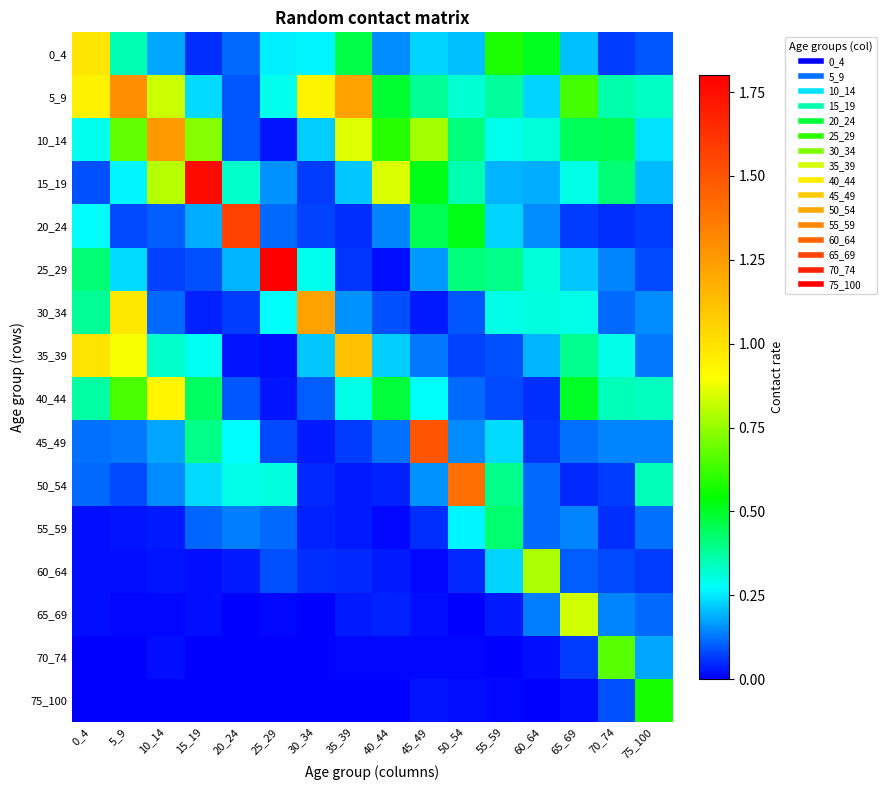

Reading left to right, transcribe all the data shown in this chart.

0_4: 0_4=1.0	5_9=0.4	10_14=0.2	15_19=0.1	20_24=0.1	25_29=0.3	30_34=0.3	35_39=0.5	40_44=0.2	45_49=0.2	50_54=0.2	55_59=0.6	60_64=0.5	65_69=0.2	70_74=0.1	75_100=0.1
5_9: 0_4=0.9	5_9=1.3	10_14=0.8	15_19=0.2	20_24=0.1	25_29=0.3	30_34=0.9	35_39=1.2	40_44=0.5	45_49=0.4	50_54=0.3	55_59=0.4	60_64=0.2	65_69=0.6	70_74=0.4	75_100=0.3
10_14: 0_4=0.3	5_9=0.7	10_14=1.3	15_19=0.7	20_24=0.1	25_29=0.0	30_34=0.2	35_39=0.9	40_44=0.6	45_49=0.8	50_54=0.4	55_59=0.3	60_64=0.3	65_69=0.5	70_74=0.5	75_100=0.2
15_19: 0_4=0.1	5_9=0.3	10_14=0.8	15_19=1.8	20_24=0.3	25_29=0.2	30_34=0.1	35_39=0.2	40_44=0.8	45_49=0.5	50_54=0.4	55_59=0.2	60_64=0.2	65_69=0.3	70_74=0.4	75_100=0.2
20_24: 0_4=0.3	5_9=0.1	10_14=0.1	15_19=0.2	20_24=1.6	25_29=0.1	30_34=0.1	35_39=0.1	40_44=0.1	45_49=0.5	50_54=0.5	55_59=0.2	60_64=0.1	65_69=0.1	70_74=0.1	75_100=0.1
25_29: 0_4=0.4	5_9=0.2	10_14=0.1	15_19=0.1	20_24=0.2	25_29=1.8	30_34=0.3	35_39=0.1	40_44=0.0	45_49=0.2	50_54=0.4	55_59=0.4	60_64=0.3	65_69=0.2	70_74=0.1	75_100=0.1
30_34: 0_4=0.4	5_9=1.0	10_14=0.1	15_19=0.0	20_24=0.1	25_29=0.3	30_34=1.2	35_39=0.2	40_44=0.1	45_49=0.0	50_54=0.1	55_59=0.3	60_64=0.3	65_69=0.3	70_74=0.1	75_100=0.1
35_39: 0_4=1.0	5_9=0.9	10_14=0.3	15_19=0.3	20_24=0.0	25_29=0.0	30_34=0.2	35_39=1.1	40_44=0.2	45_49=0.1	50_54=0.1	55_59=0.1	60_64=0.2	65_69=0.4	70_74=0.3	75_100=0.1
40_44: 0_4=0.4	5_9=0.6	10_14=0.9	15_19=0.4	20_24=0.1	25_29=0.0	30_34=0.1	35_39=0.3	40_44=0.5	45_49=0.3	50_54=0.1	55_59=0.1	60_64=0.1	65_69=0.5	70_74=0.4	75_100=0.3
45_49: 0_4=0.1	5_9=0.1	10_14=0.2	15_19=0.4	20_24=0.3	25_29=0.1	30_34=0.0	35_39=0.1	40_44=0.1	45_49=1.5	50_54=0.2	55_59=0.2	60_64=0.1	65_69=0.1	70_74=0.1	75_100=0.1
50_54: 0_4=0.1	5_9=0.1	10_14=0.2	15_19=0.2	20_24=0.3	25_29=0.3	30_34=0.0	35_39=0.0	40_44=0.0	45_49=0.2	50_54=1.4	55_59=0.4	60_64=0.1	65_69=0.0	70_74=0.1	75_100=0.3
55_59: 0_4=0.0	5_9=0.0	10_14=0.0	15_19=0.1	20_24=0.1	25_29=0.1	30_34=0.0	35_39=0.0	40_44=0.0	45_49=0.1	50_54=0.3	55_59=0.4	60_64=0.1	65_69=0.1	70_74=0.0	75_100=0.1
60_64: 0_4=0.0	5_9=0.0	10_14=0.0	15_19=0.0	20_24=0.0	25_29=0.1	30_34=0.0	35_39=0.0	40_44=0.0	45_49=0.0	50_54=0.0	55_59=0.2	60_64=0.8	65_69=0.1	70_74=0.1	75_100=0.1
65_69: 0_4=0.0	5_9=0.0	10_14=0.0	15_19=0.0	20_24=0.0	25_29=0.0	30_34=0.0	35_39=0.0	40_44=0.0	45_49=0.0	50_54=0.0	55_59=0.0	60_64=0.1	65_69=0.8	70_74=0.1	75_100=0.1
70_74: 0_4=0.0	5_9=0.0	10_14=0.0	15_19=0.0	20_24=0.0	25_29=0.0	30_34=0.0	35_39=0.0	40_44=0.0	45_49=0.0	50_54=0.0	55_59=0.0	60_64=0.0	65_69=0.1	70_74=0.7	75_100=0.2
75_100: 0_4=0.0	5_9=0.0	10_14=0.0	15_19=0.0	20_24=0.0	25_29=0.0	30_34=0.0	35_39=0.0	40_44=0.0	45_49=0.0	50_54=0.0	55_59=0.0	60_64=0.0	65_69=0.0	70_74=0.1	75_100=0.6